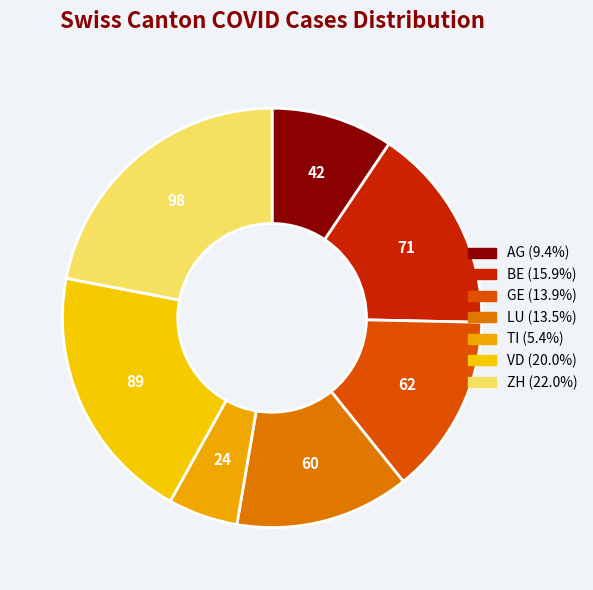

What percentage is the TI slice, to the nearest percent?

5%